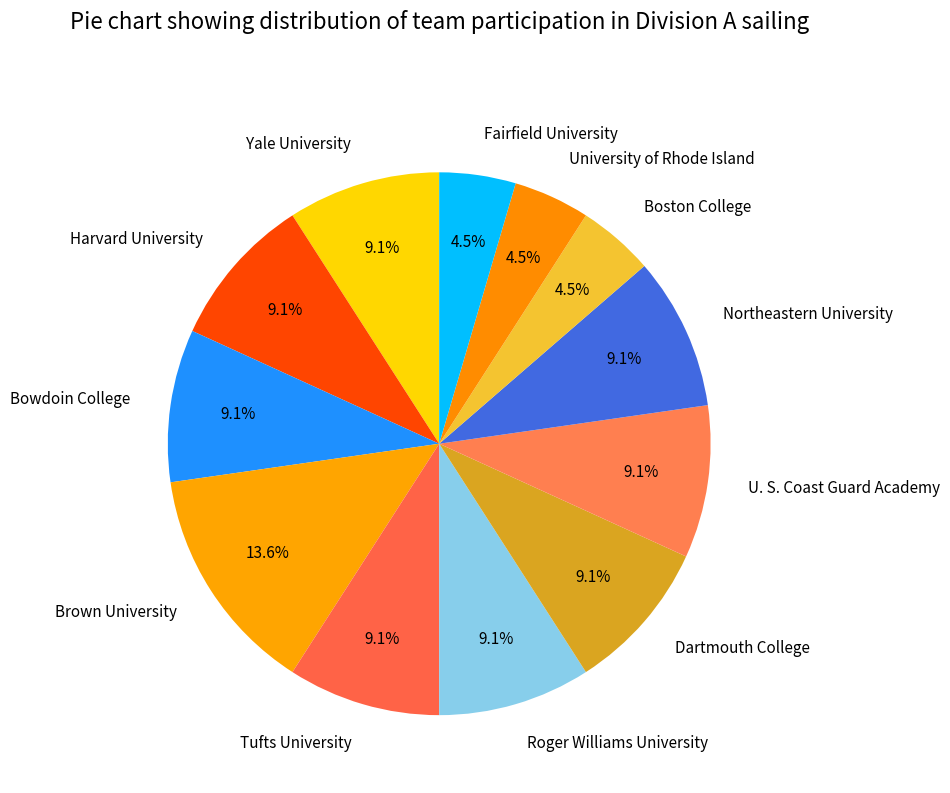

What percentage do Northeastern University and University of Rhode Island together represent?

13.6%